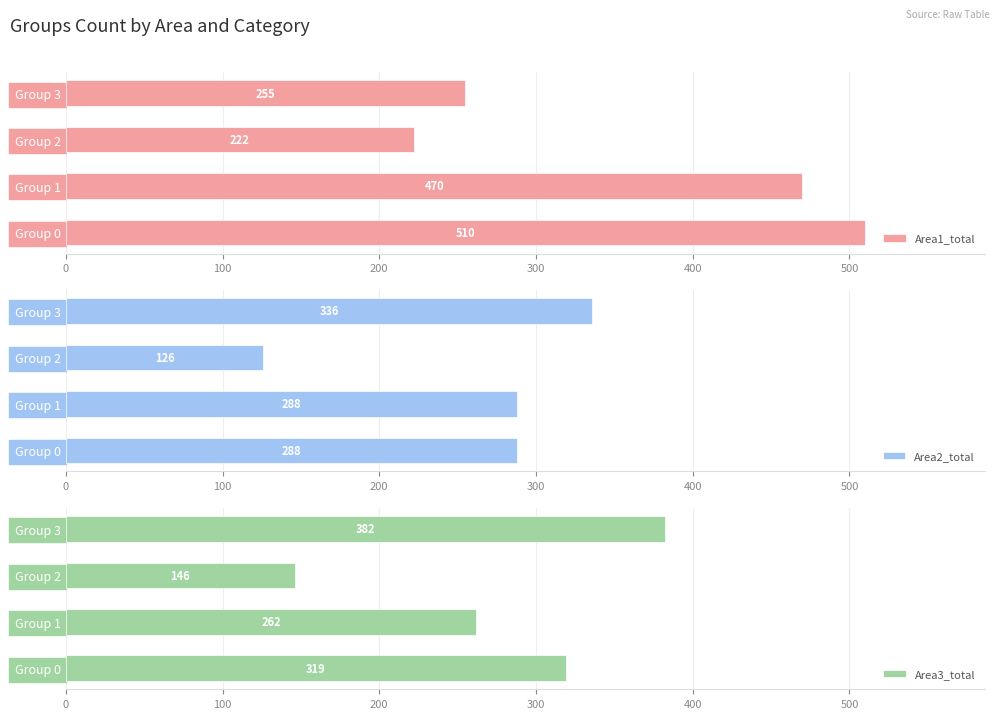

True or false: Area3_total has a value of 146 at Group 2.

True